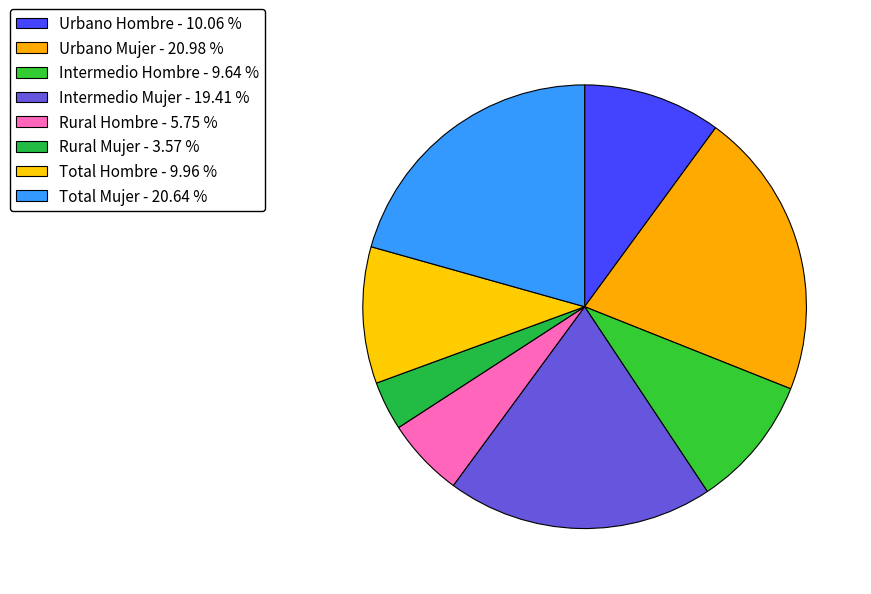

How many segments does this pie chart have?

8